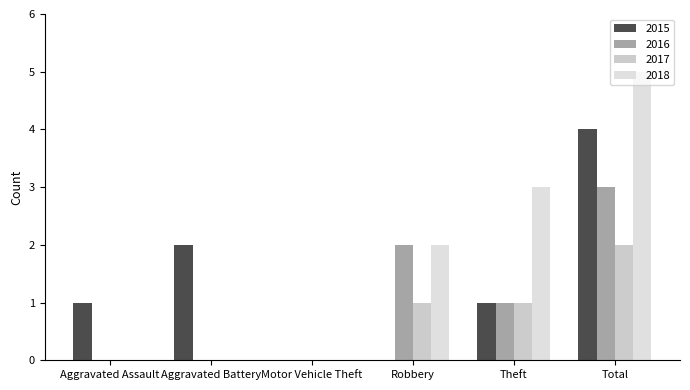

How many groups of bars are there?

6